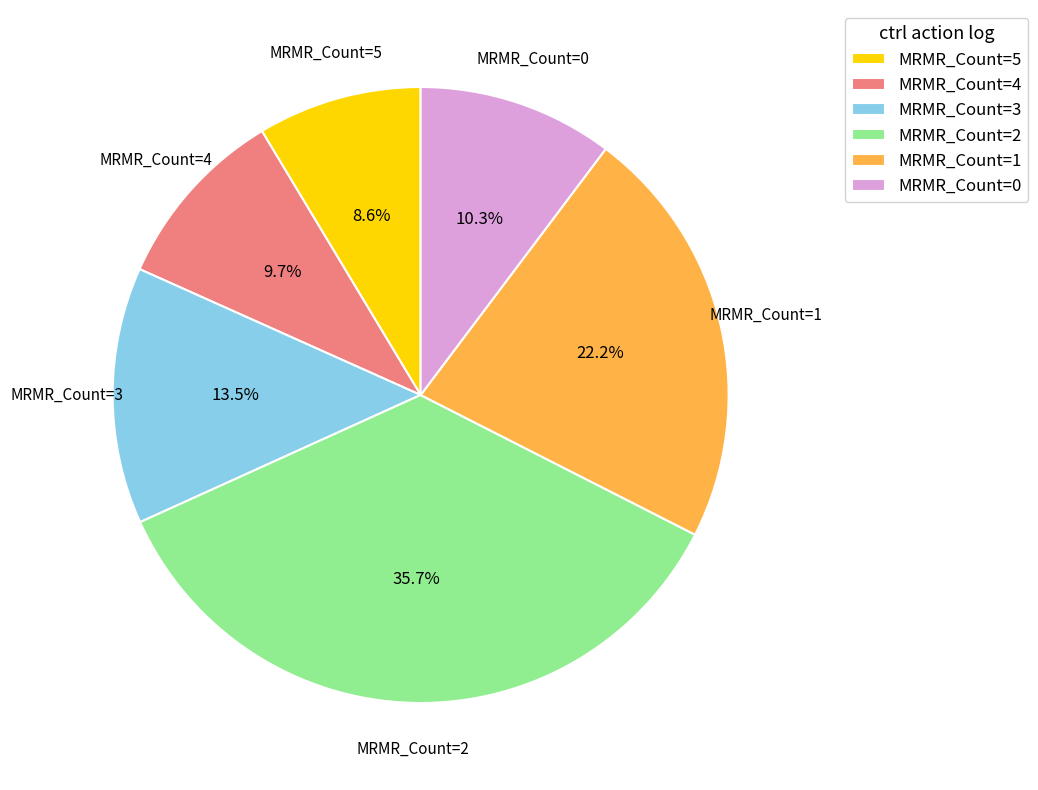

Is it true that MRMR_Count=4 is 1% of the pie?

False